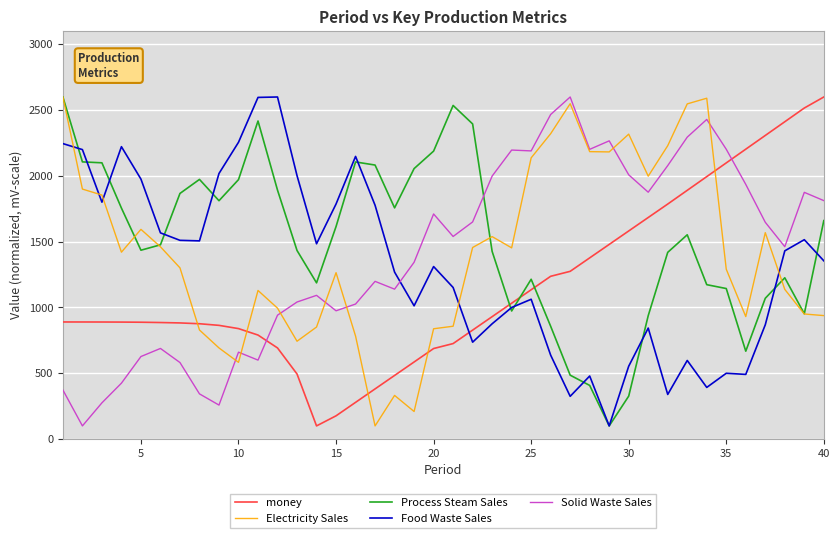

How many series are shown in this chart?

5